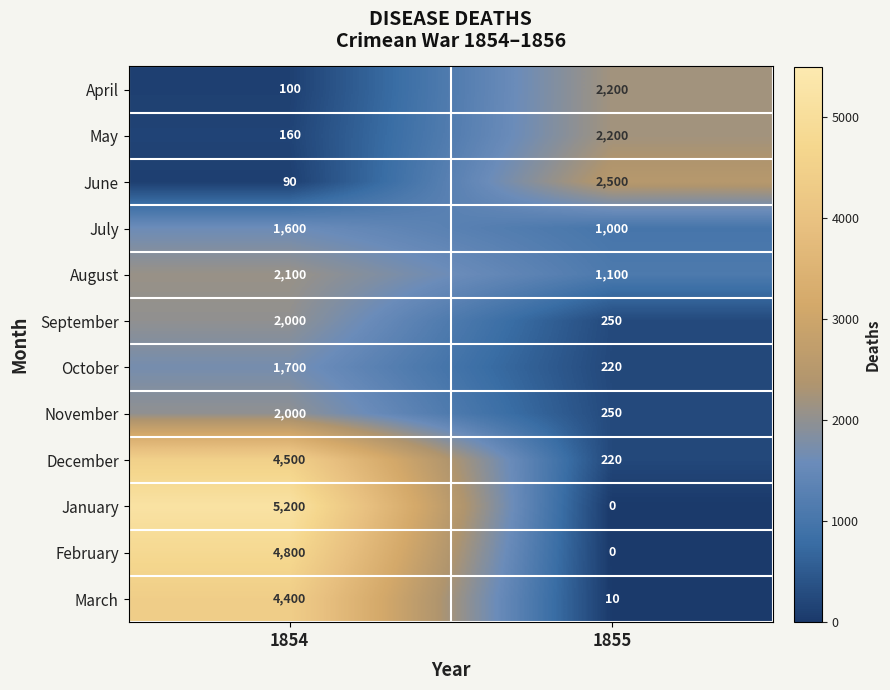

Between 1854 and 1855, which series saw the biggest shift?

January